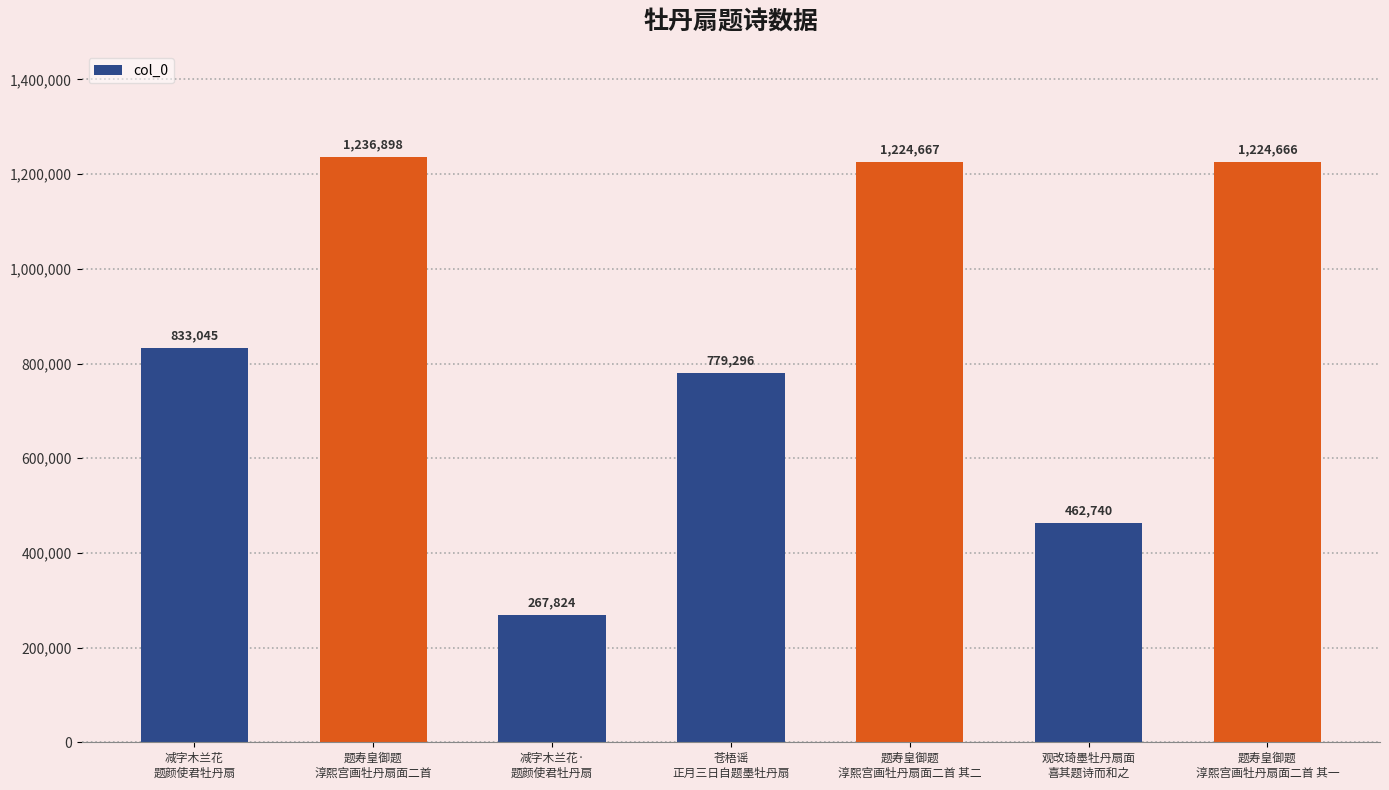

Reading left to right, extract all data points from this chart.

833045	1236898	267824	779296	1224667	462740	1224666